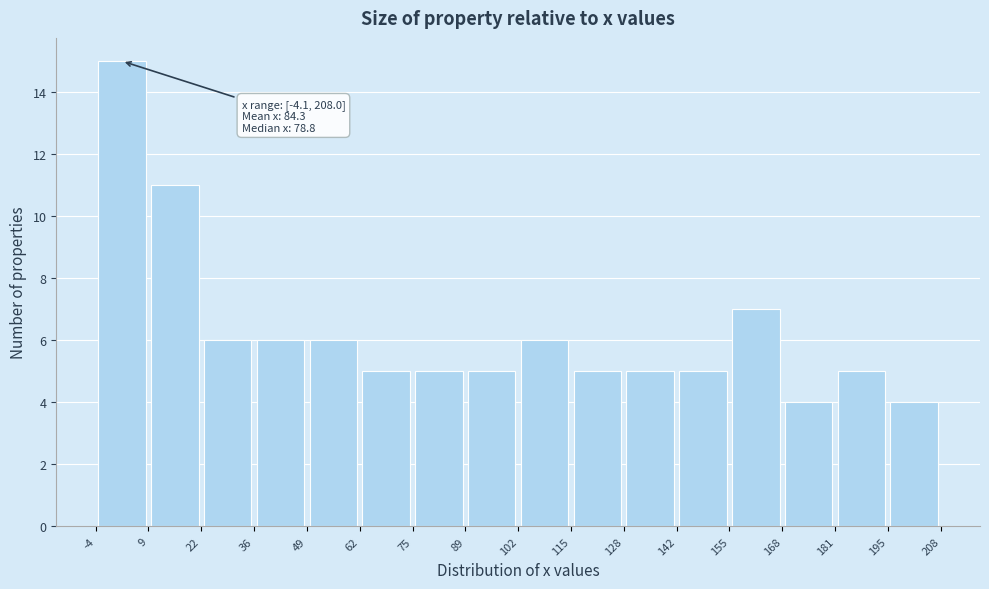

Which range on the x-axis has the tallest bar?

-4 to 9